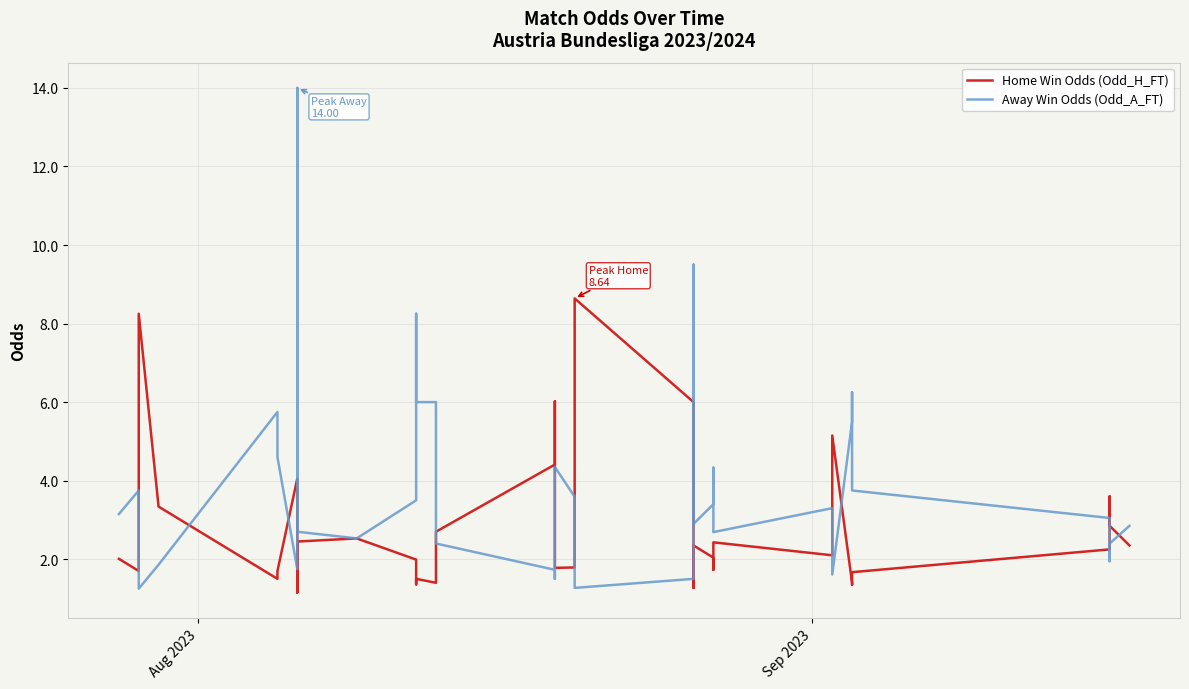

True or false: Home Win Odds (Odd_H_FT) and Away Win Odds (Odd_A_FT) intersect in this chart.

True